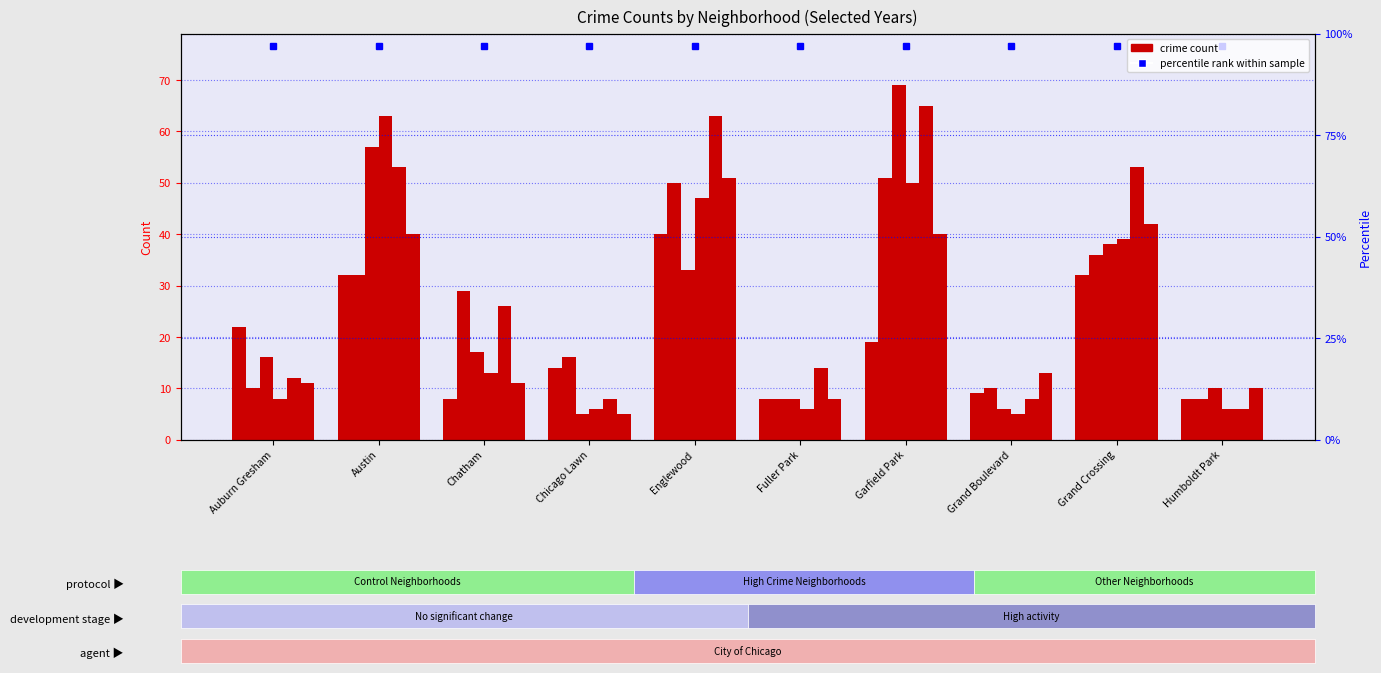

The 2021 series shows 6 at Chicago Lawn. True or false?

True